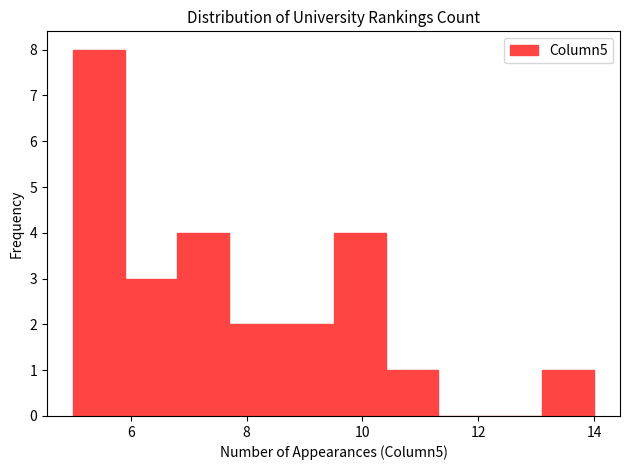

Which range on the x-axis has the tallest bar?

5.0 to 5.9